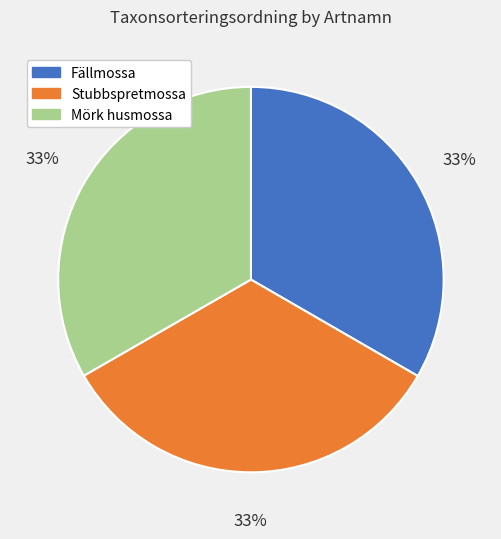

How many segments does this pie chart have?

3